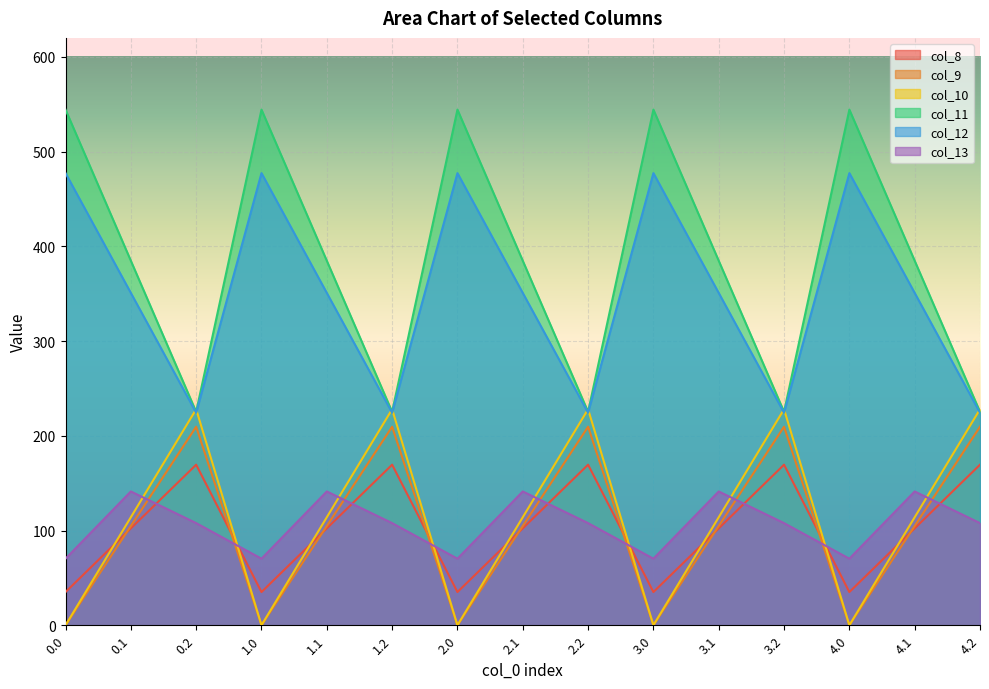

The value of col_13 at 2.0 is 70.2. True or false?

True